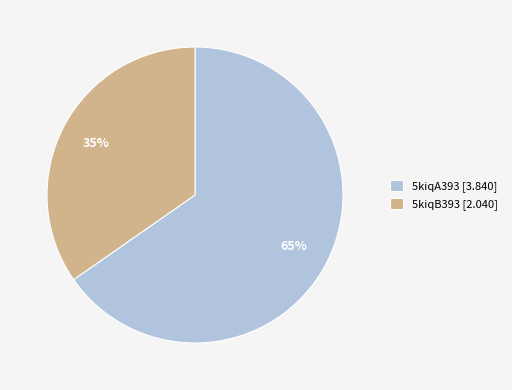

Rank the categories by value from lowest to highest.

5kiqB393, 5kiqA393